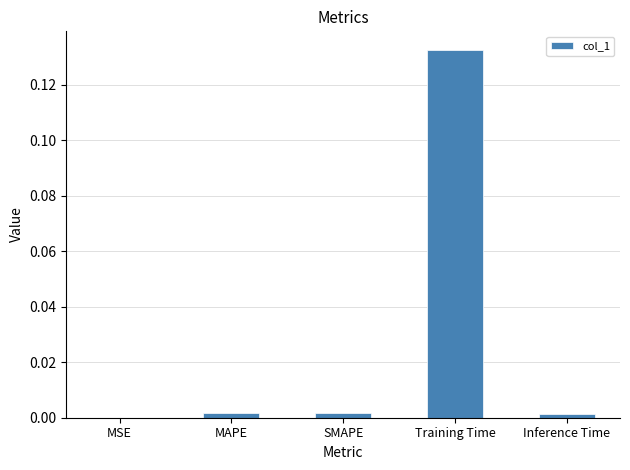

Which has a higher value, Training Time or MSE?

Training Time